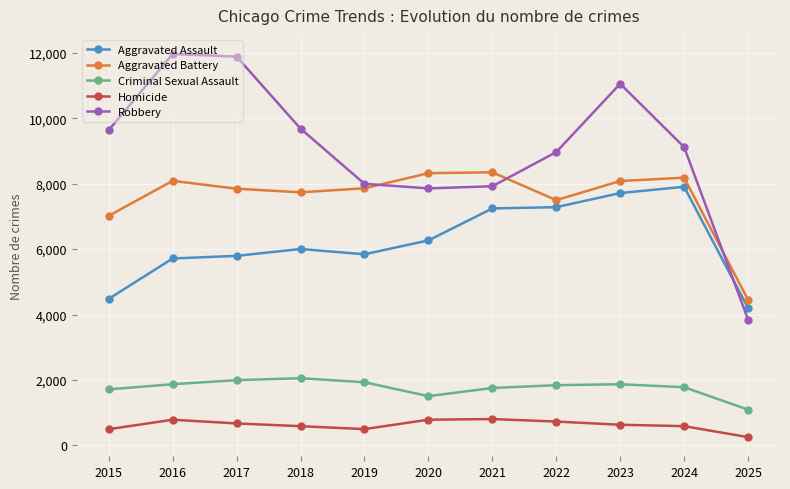

What is the average value of the Aggravated Battery series?

7583